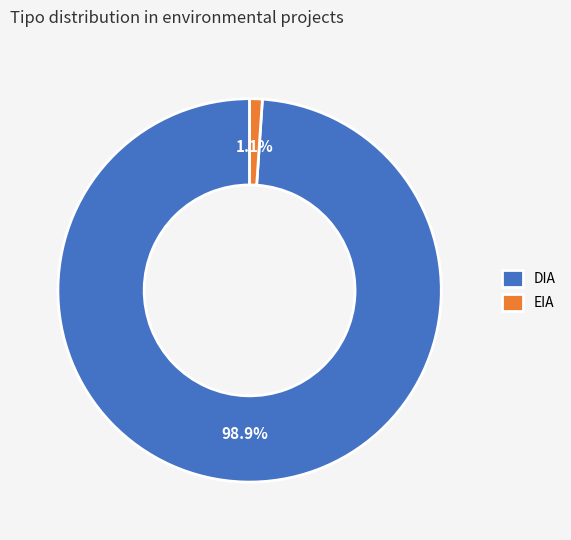

What percentage is NOT represented by DIA?

1.1%